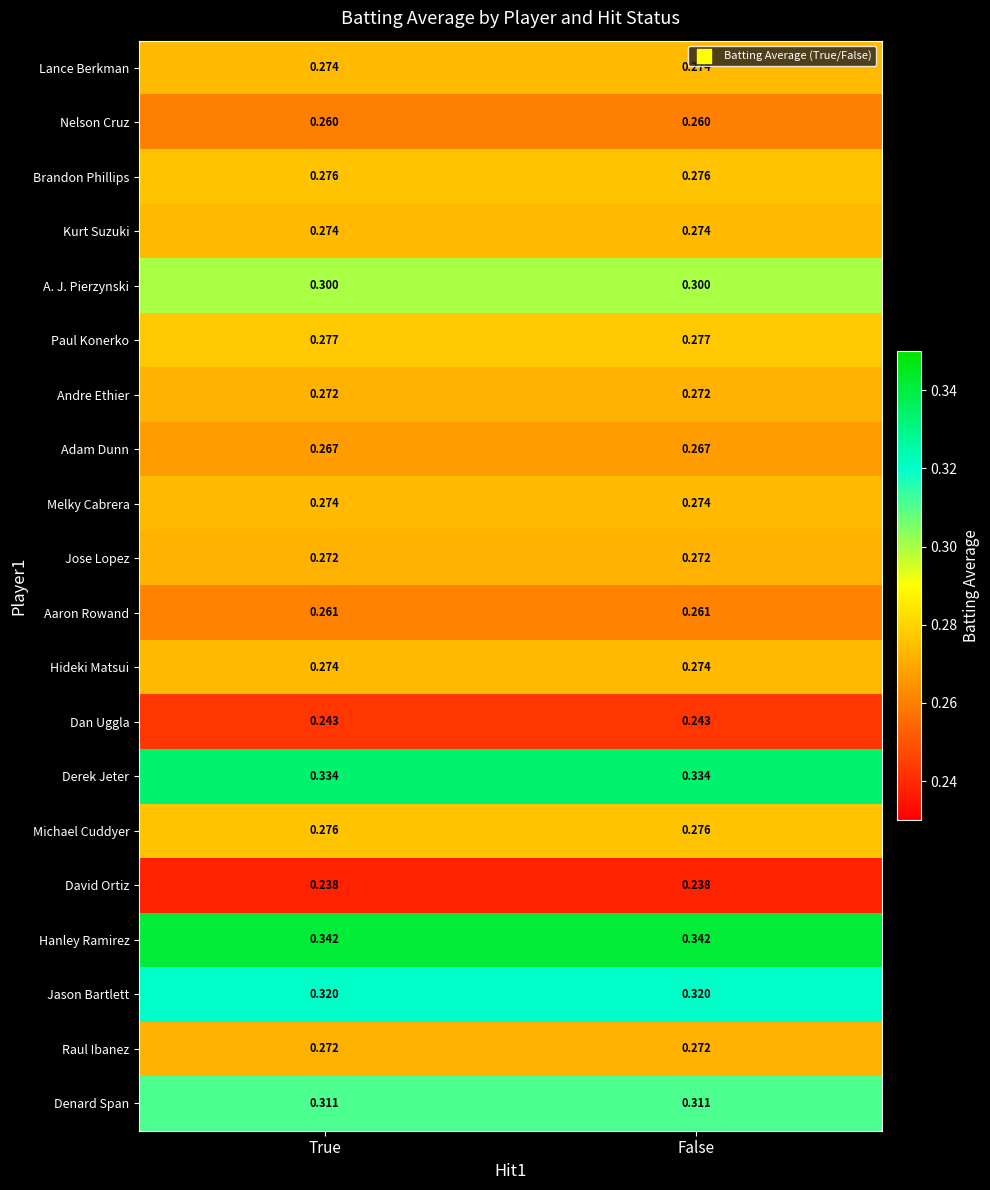

Is the value of Brandon Phillips at True greater than the value of Jose Lopez at False?

Yes